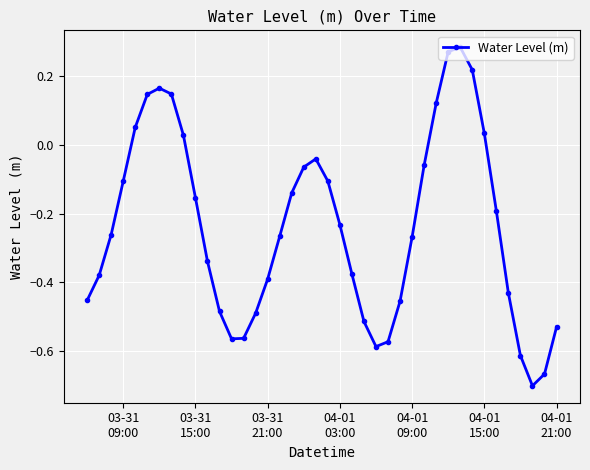

True or false: the data has more than 0 interior local peaks.

True